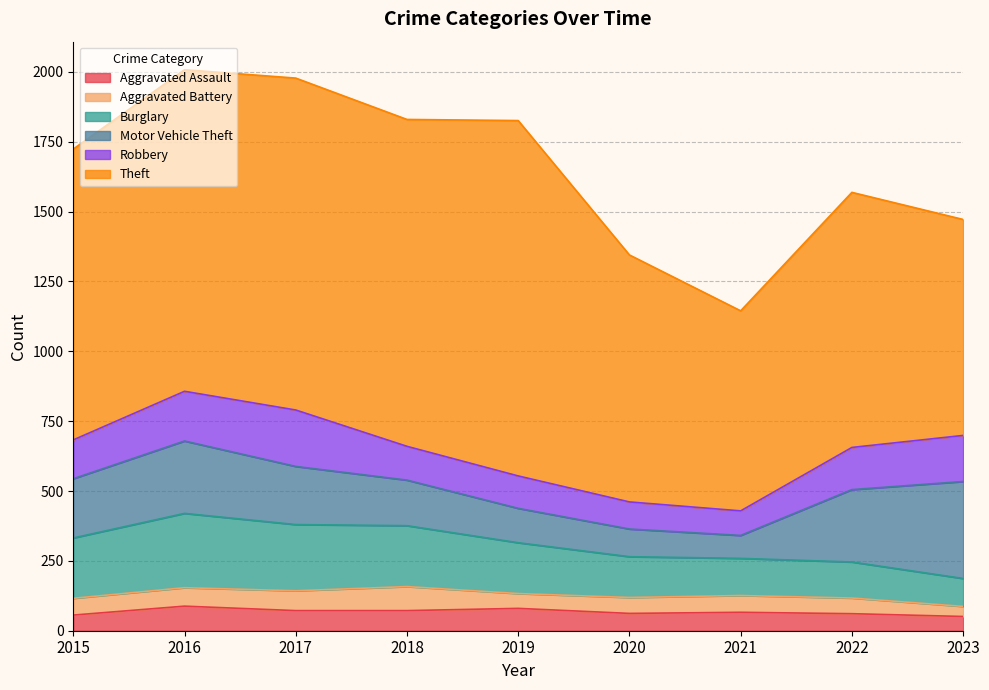

Reading right to left, list all the values displayed in this chart.

Aggravated Assault: 51	61	66	62	80	72	72	88	56
Aggravated Battery: 36	56	60	57	53	86	71	66	60
Burglary: 100	129	133	146	182	218	237	266	216
Motor Vehicle Theft: 347	259	82	99	123	163	208	259	212
Robbery: 165	151	88	97	116	121	202	178	139
Theft: 773	913	716	884	1272	1170	1188	1151	1041